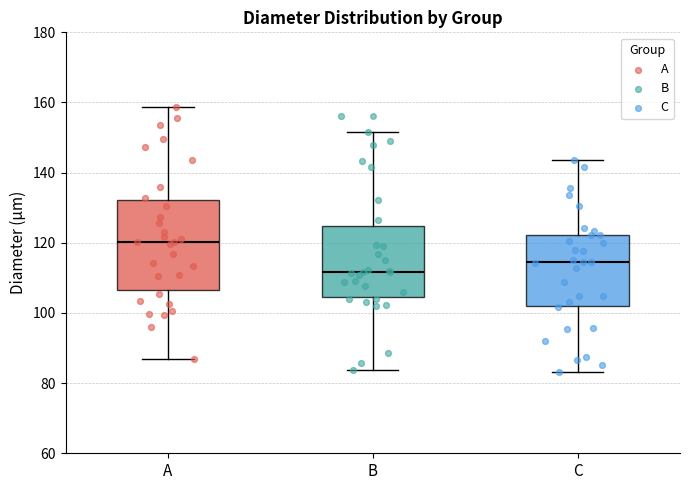

Which box has the lowest median line?

B